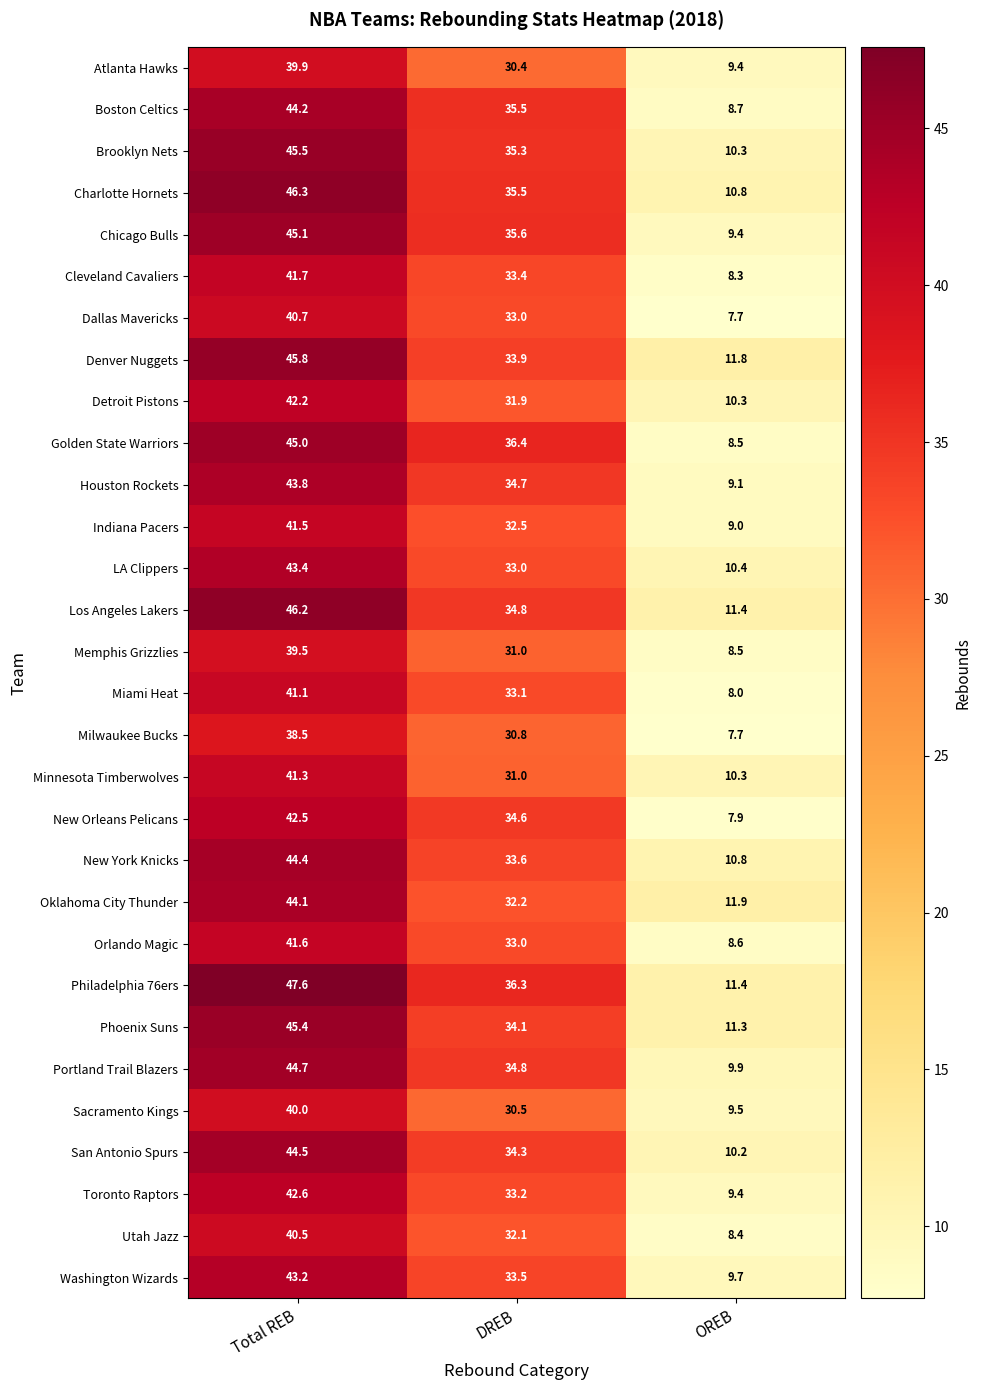

Is it true that Toronto Raptors equals 9.4 at OREB?

True